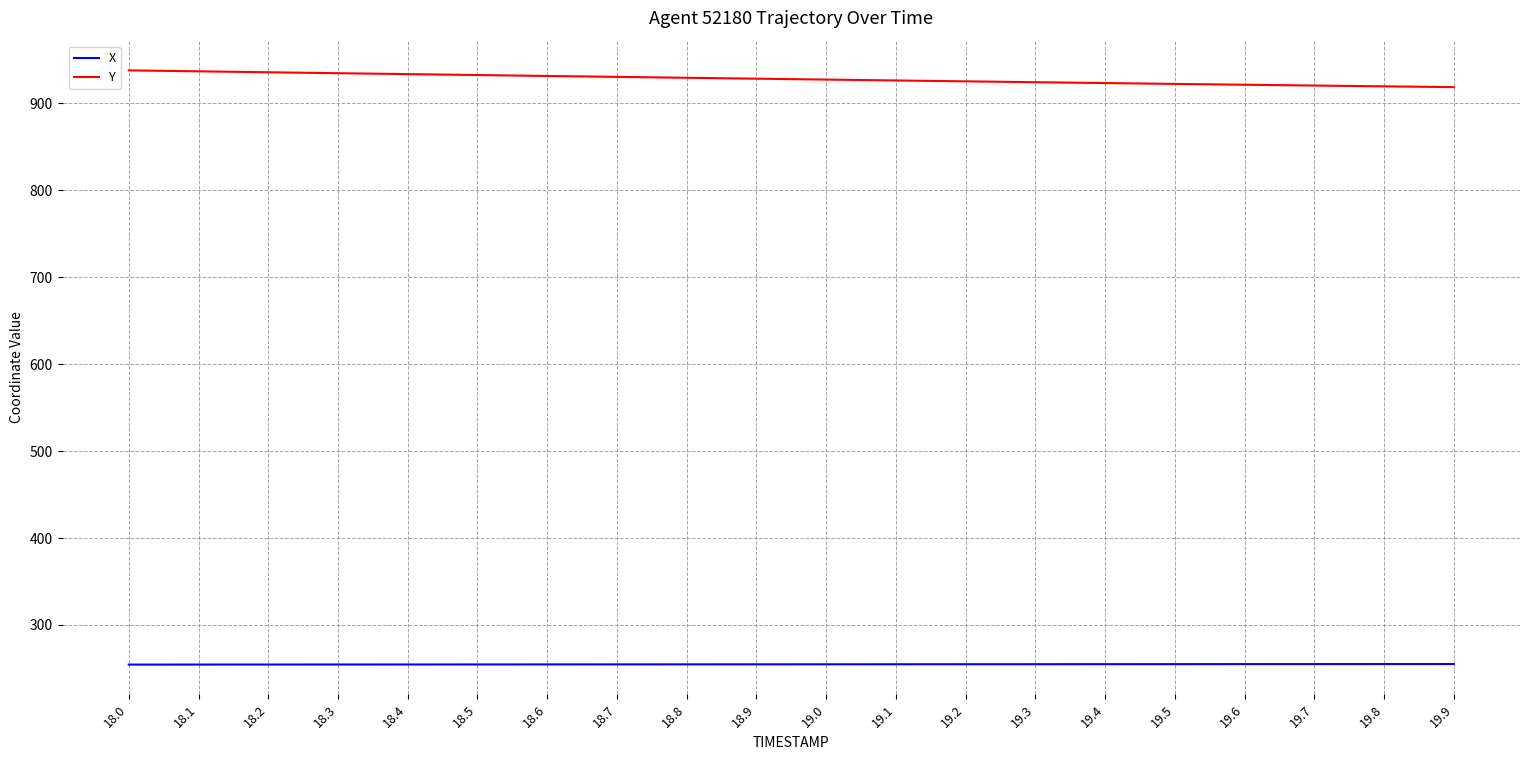

How many lines are shown in the chart?

2